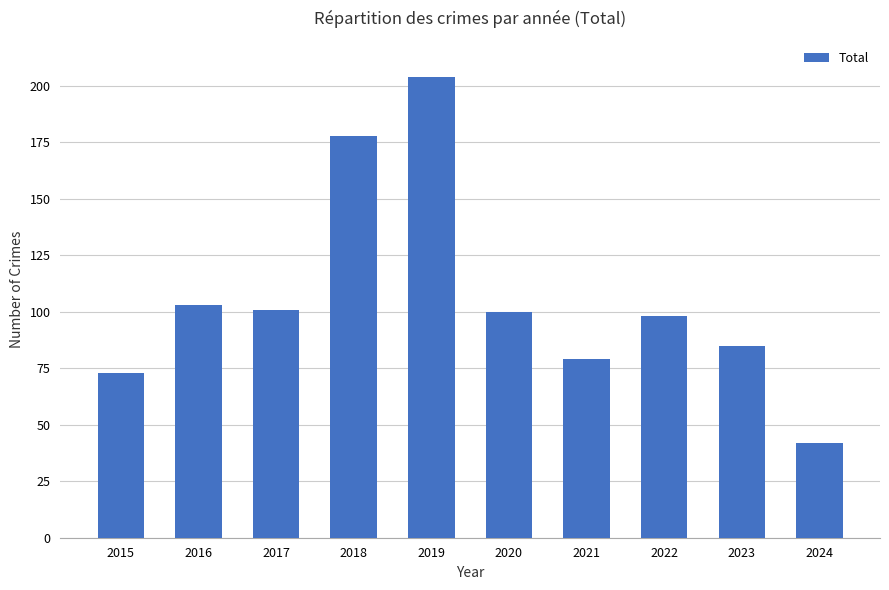

What is the change in value from 2017 to 2018?

+77